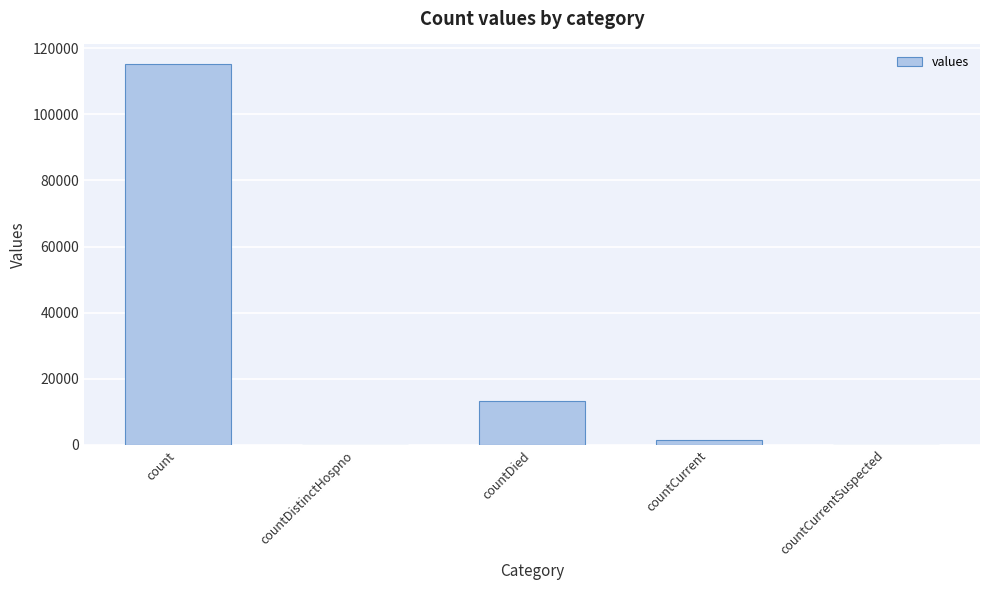

Which has a higher value, count or countDistinctHospno?

count